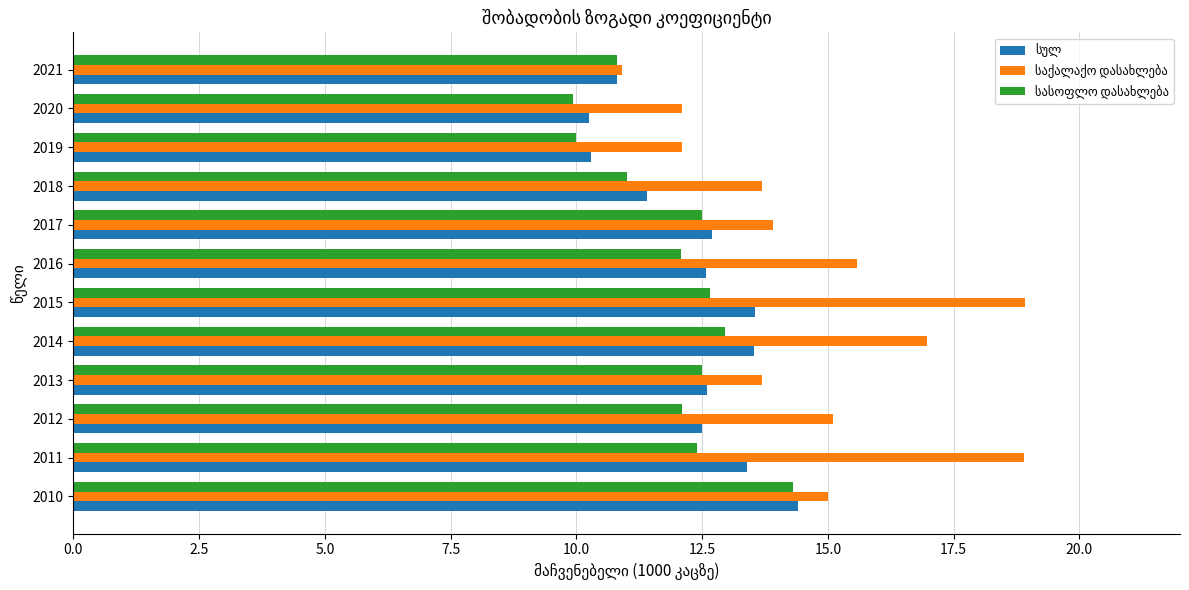

What is the total value across all series at 2012?

39.7